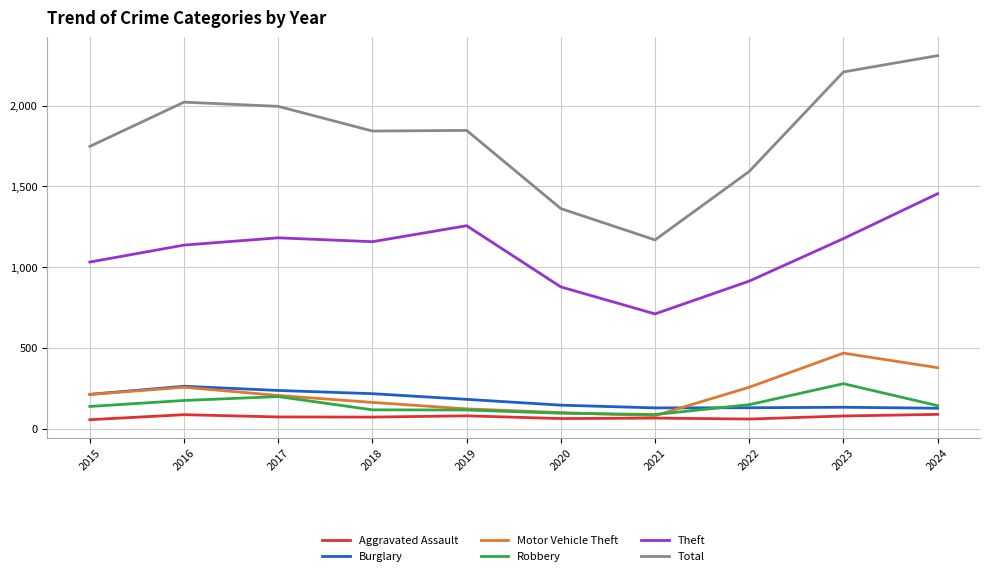

True or false: Robbery and Theft intersect in this chart.

False